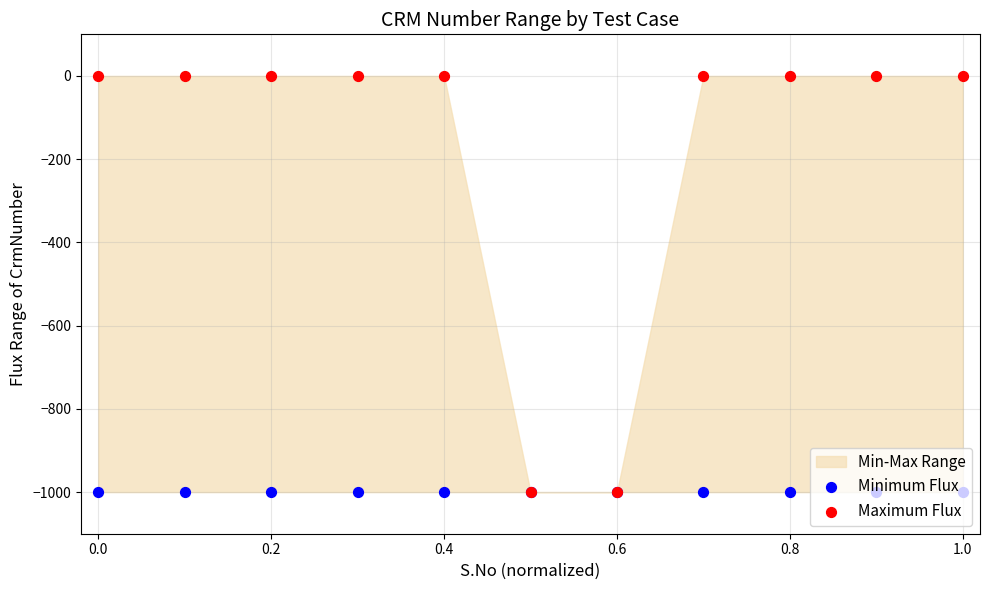

Which series reaches the minimum Y coordinate?

Minimum Flux